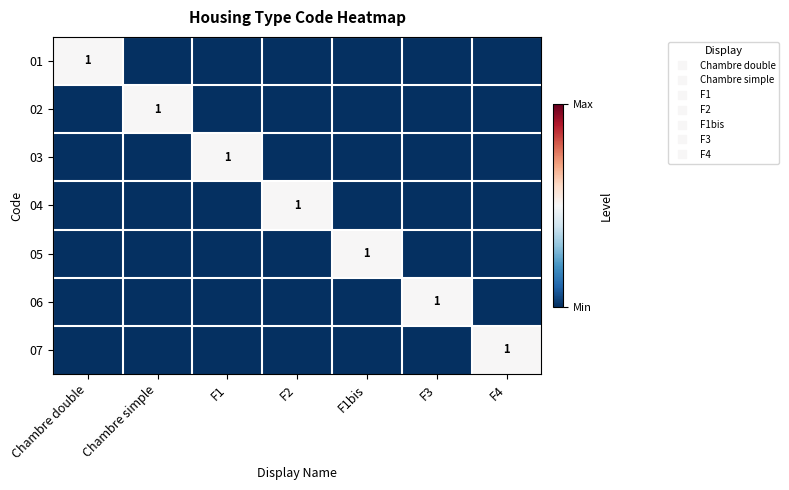

Rank the series at F2 from highest to lowest value.

04, 01, 02, 03, 05, 06, 07